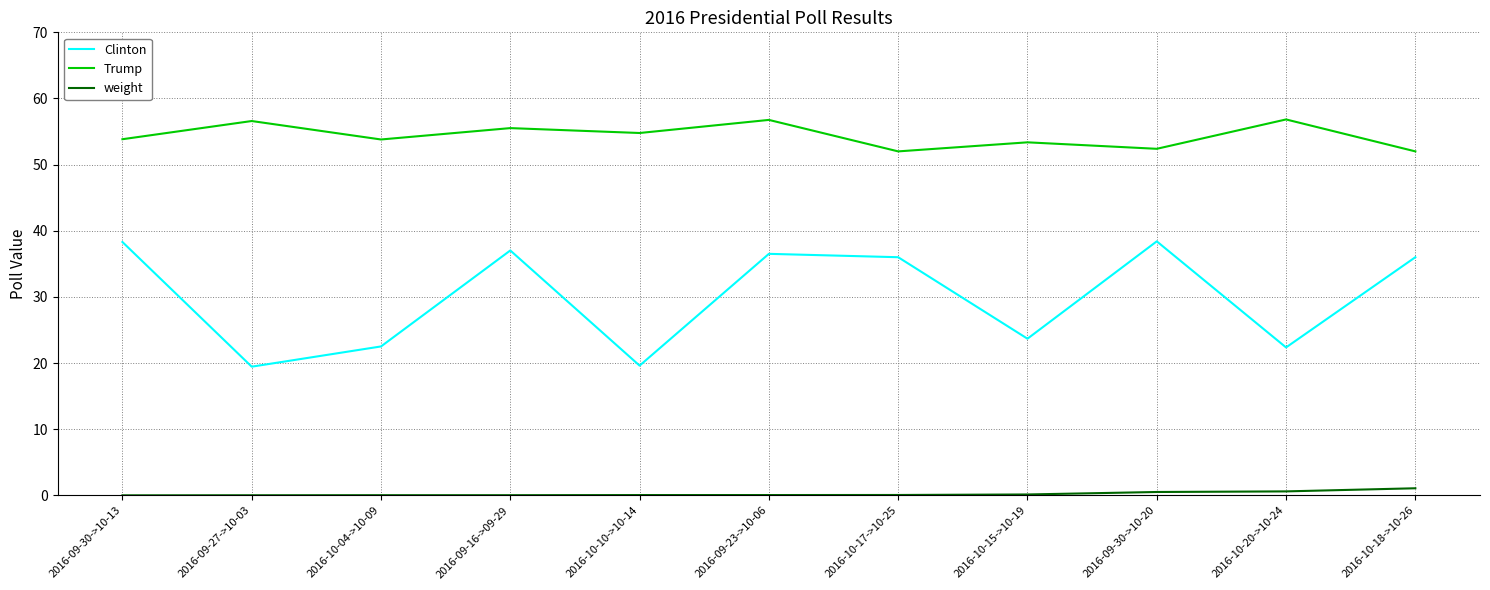

Which series has the largest total across all categories?

Trump